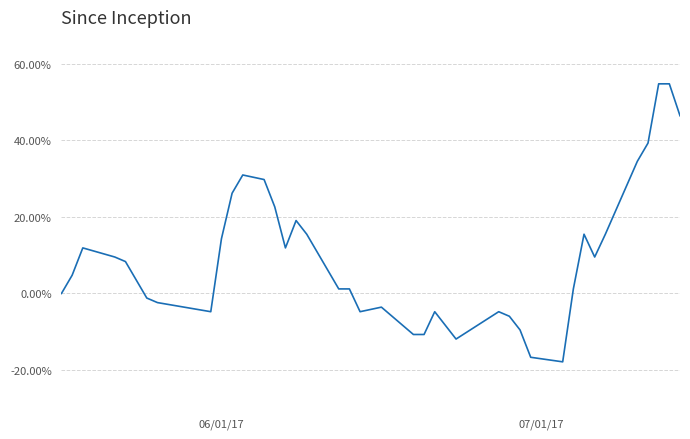

What is the maximum value shown in the chart?

54.8